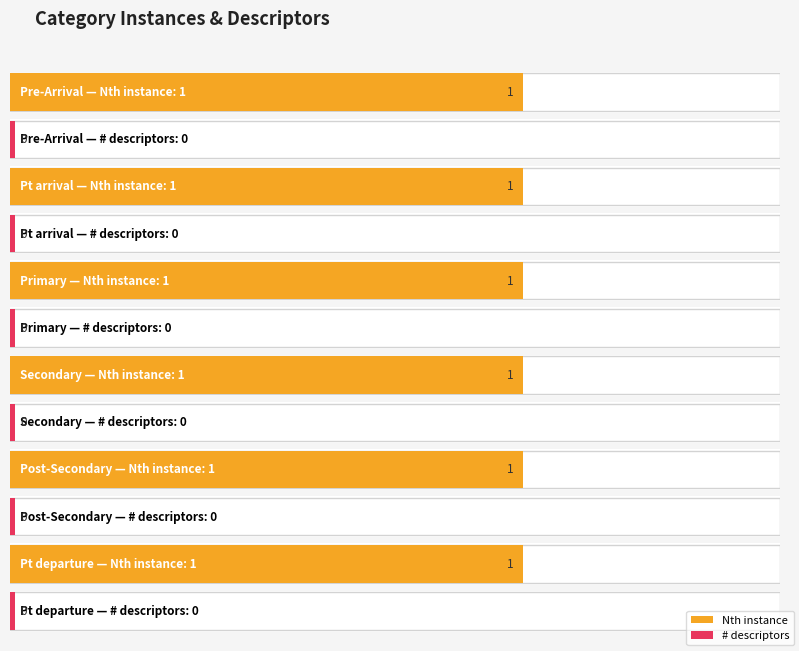

At which category is the sum across all series the highest?

Pre-Arrival